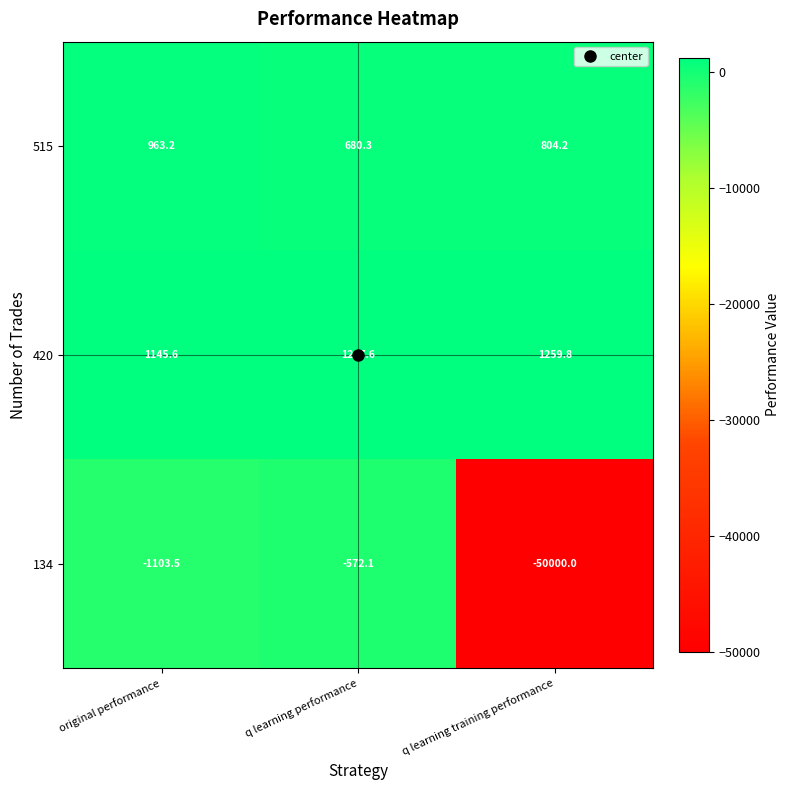

True or false: 134 has a value of -1103.5 at original performance.

True